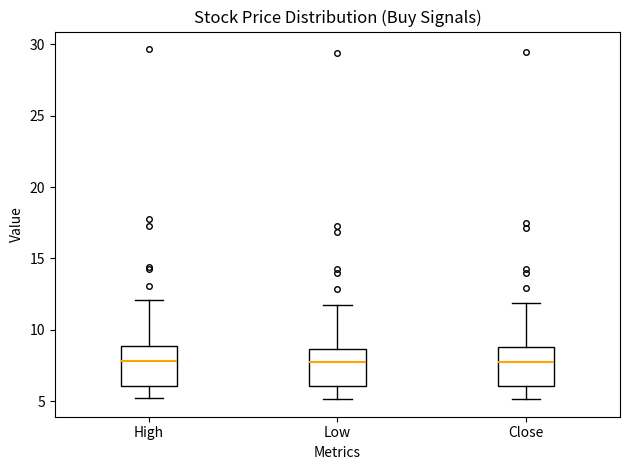

Reading left to right, transcribe this box plot: for each box, give where its median line is, the range the box spans, and where its two whiskers end, as read against the y-axis. The values are not printed on the chart, so give them approximately, as read against the axis.

High: median 8.0, box 6.0 to 9.0, whiskers 5.5 to 12.0
Low: median 8.0, box 6.0 to 8.5, whiskers 5.0 to 12.0
Close: median 8.0, box 6.0 to 9.0, whiskers 5.0 to 12.0